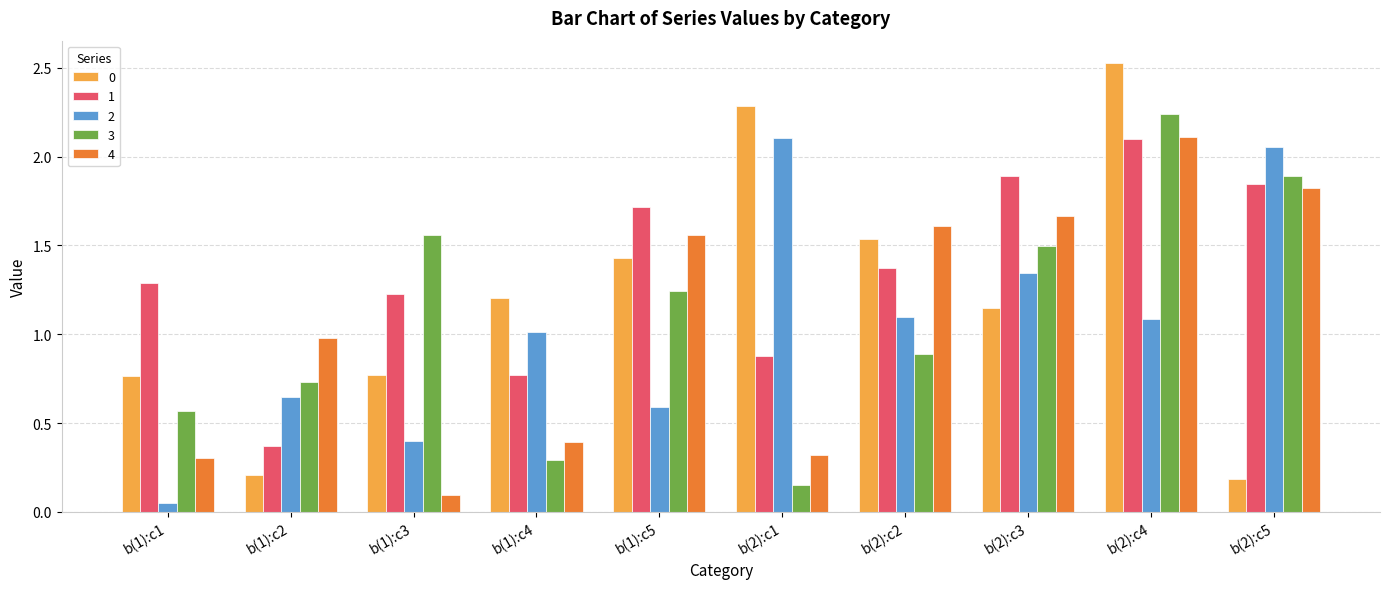

What is the difference between the second highest and minimum values in the 2 series?

2.0